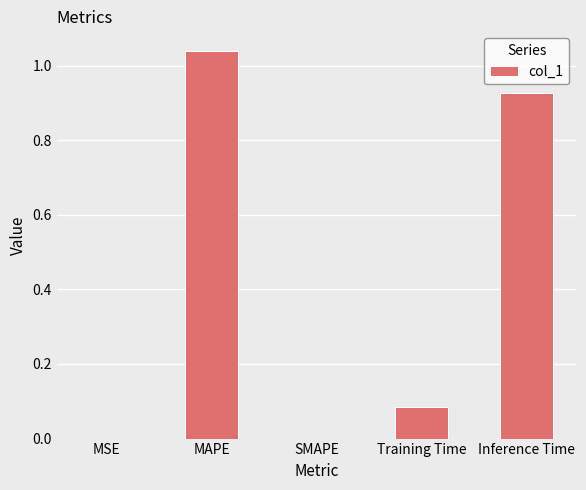

At which category does the chart reach its peak across all series?

MAPE